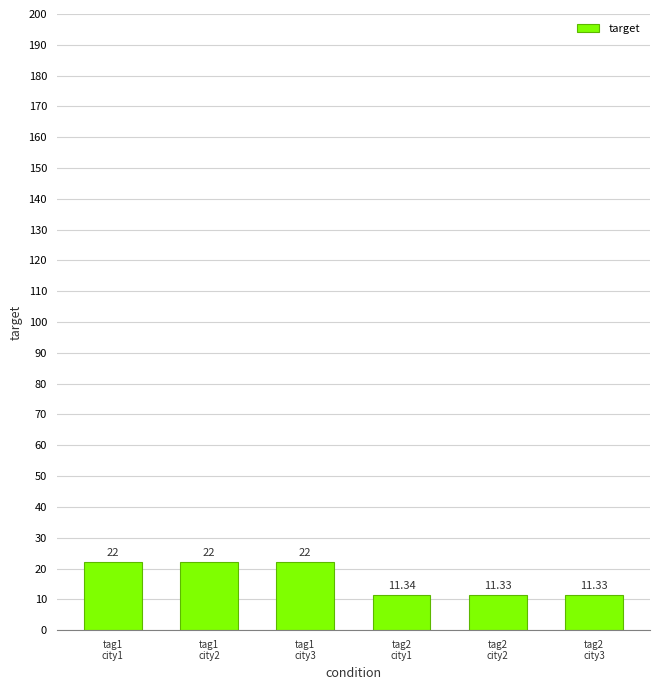

True or false: the data shows 11.3 at tag2
city1.

True